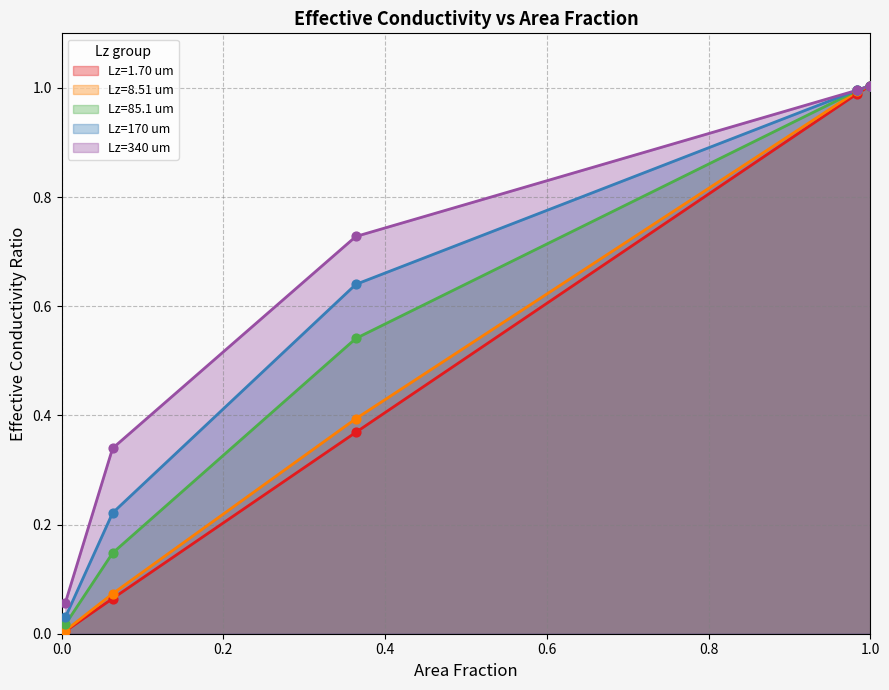

What are all the series names shown in the legend?

Lz=1.70 um, Lz=8.51 um, Lz=85.1 um, Lz=170 um, Lz=340 um